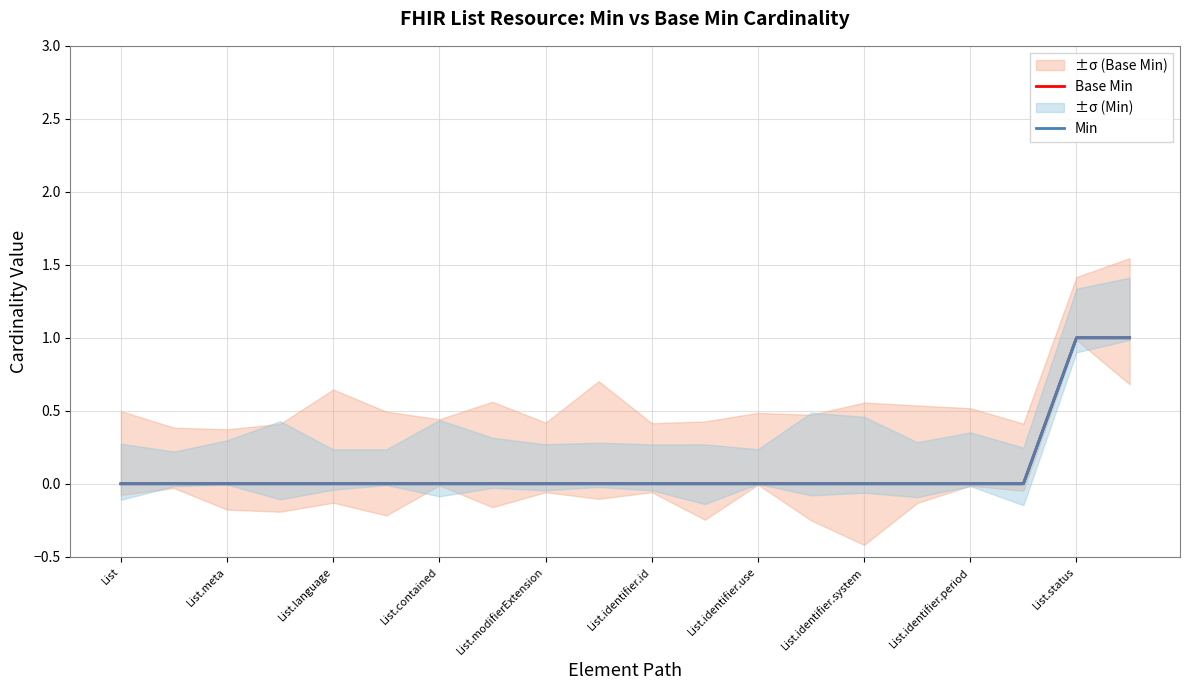

True or false: Base Min has a value of 1 at 15.

False